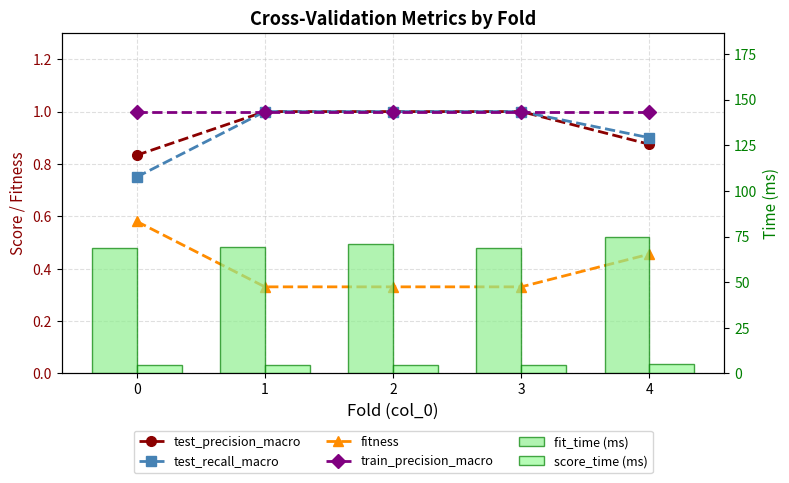

What is the difference between the score_time (ms) values at 2 and 1?

0.2